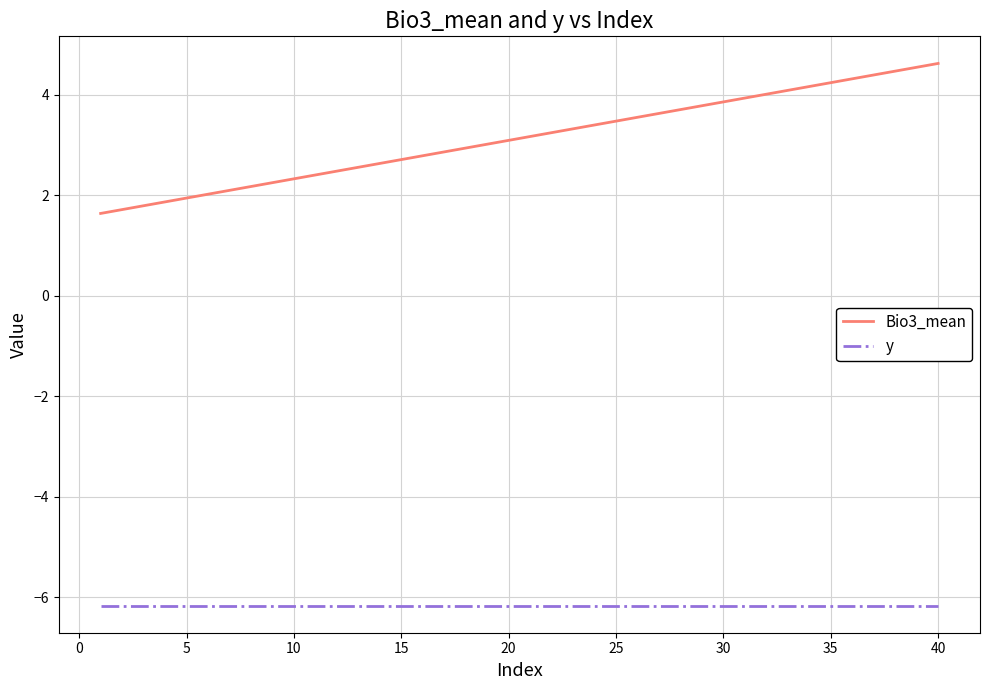

What is the average value of the Bio3_mean series?

3.1